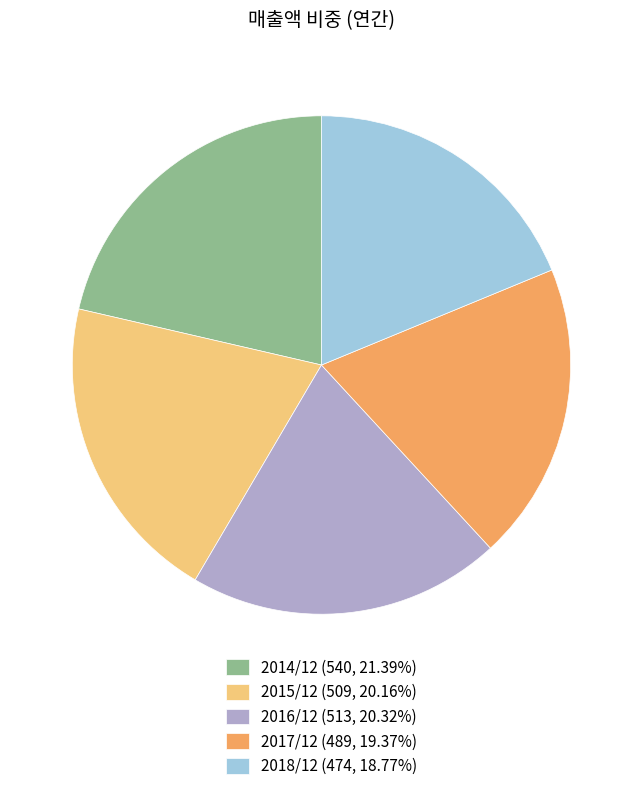

How many slices are in this pie chart?

5